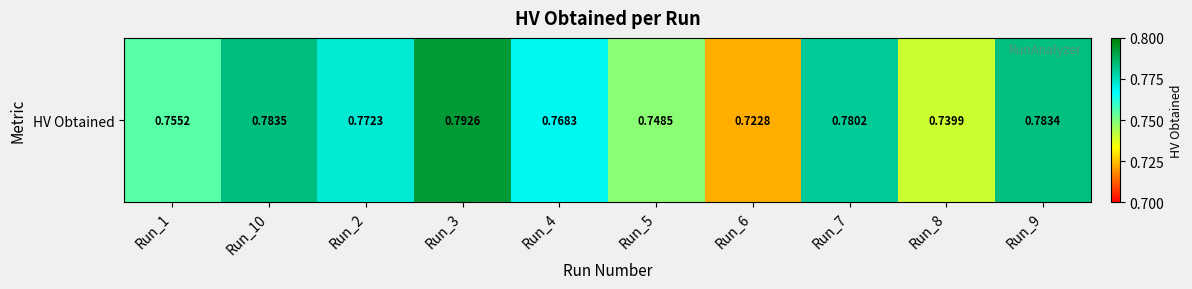

Rank the categories by value from lowest to highest.

Run_6, Run_8, Run_5, Run_1, Run_4, Run_2, Run_7, Run_9, Run_10, Run_3